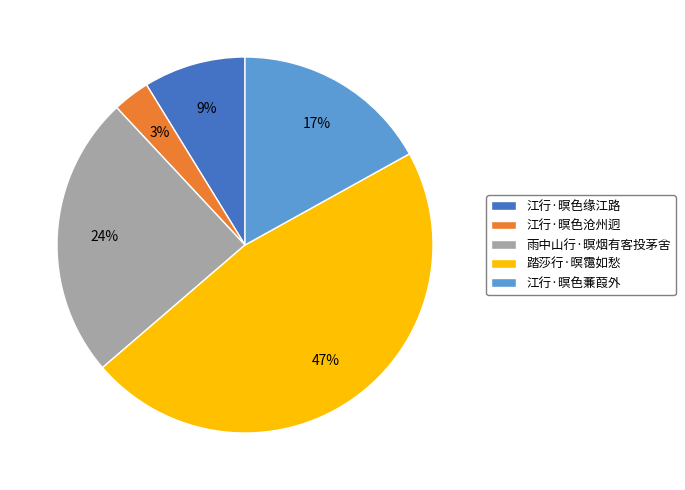

What is the largest slice in the pie chart?

踏莎行·暝霭如愁